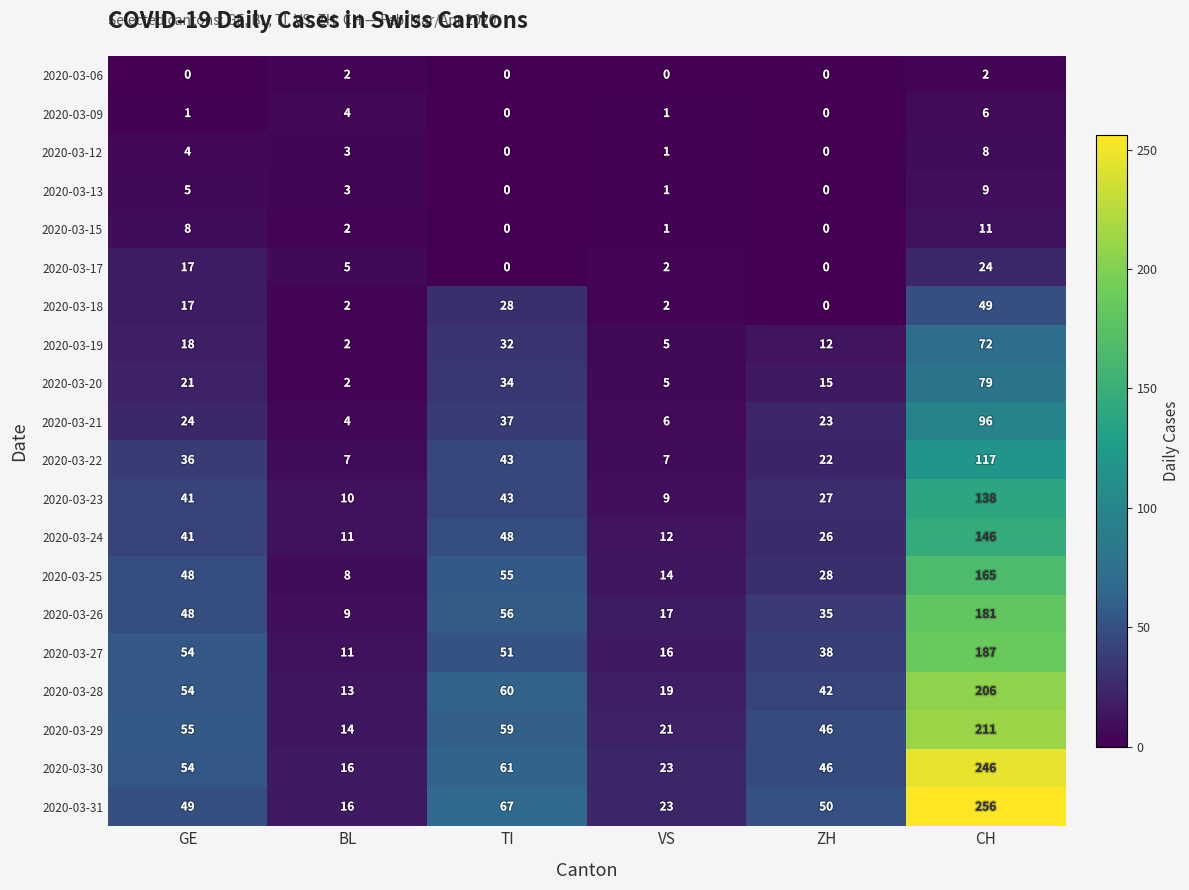

What is the total value across all series at ZH?

410